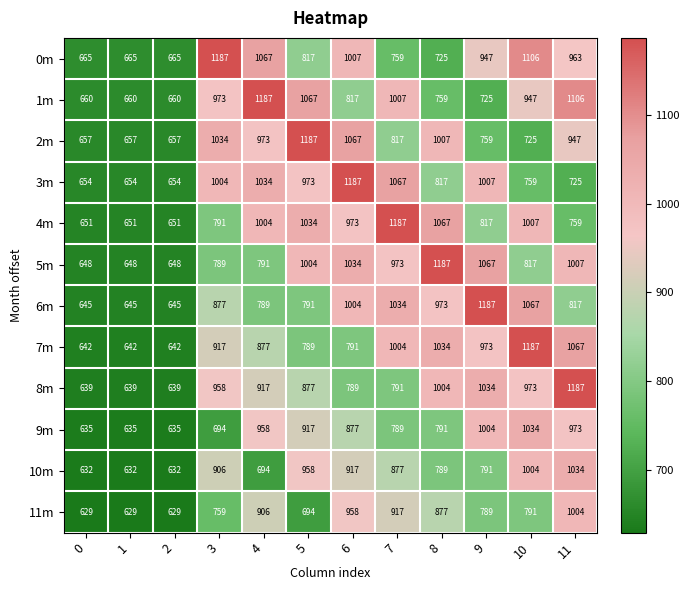

Rank the series at 7 from lowest to highest value.

0m, 9m, 8m, 2m, 10m, 11m, 5m, 7m, 1m, 6m, 3m, 4m